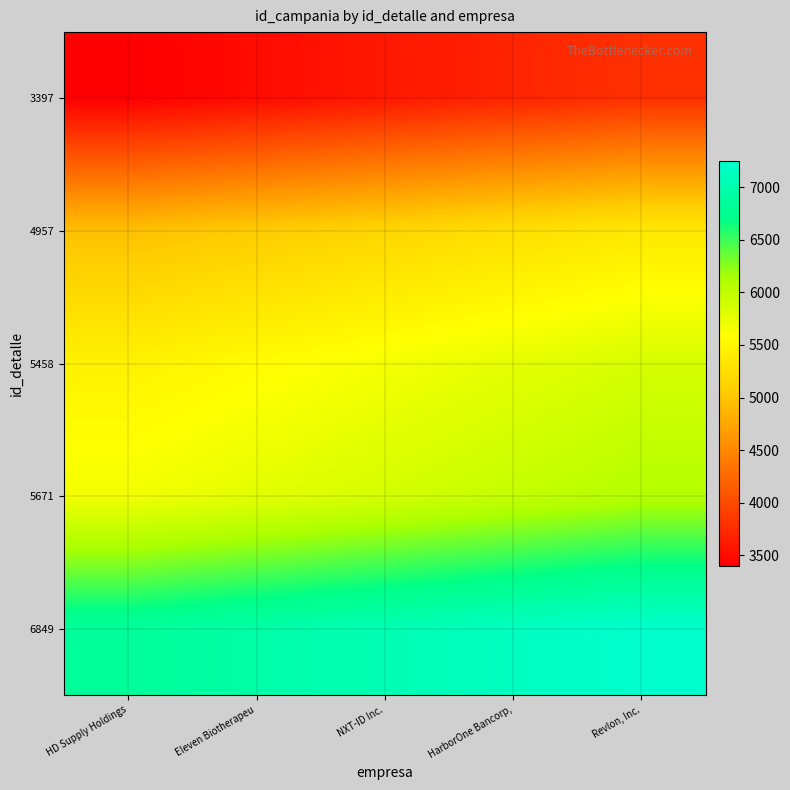

Reading left to right, extract all data points from this chart.

3397: HD Supply Holdings=3397	Eleven Biotherapeu=3497	NXT-ID Inc.=3597	HarborOne Bancorp,=3697	Revlon, Inc.=3797
4957: HD Supply Holdings=4957	Eleven Biotherapeu=5057	NXT-ID Inc.=5157	HarborOne Bancorp,=5257	Revlon, Inc.=5357
5458: HD Supply Holdings=5458	Eleven Biotherapeu=5558	NXT-ID Inc.=5658	HarborOne Bancorp,=5758	Revlon, Inc.=5858
5671: HD Supply Holdings=5671	Eleven Biotherapeu=5771	NXT-ID Inc.=5871	HarborOne Bancorp,=5971	Revlon, Inc.=6071
6849: HD Supply Holdings=6849	Eleven Biotherapeu=6949	NXT-ID Inc.=7049	HarborOne Bancorp,=7149	Revlon, Inc.=7249